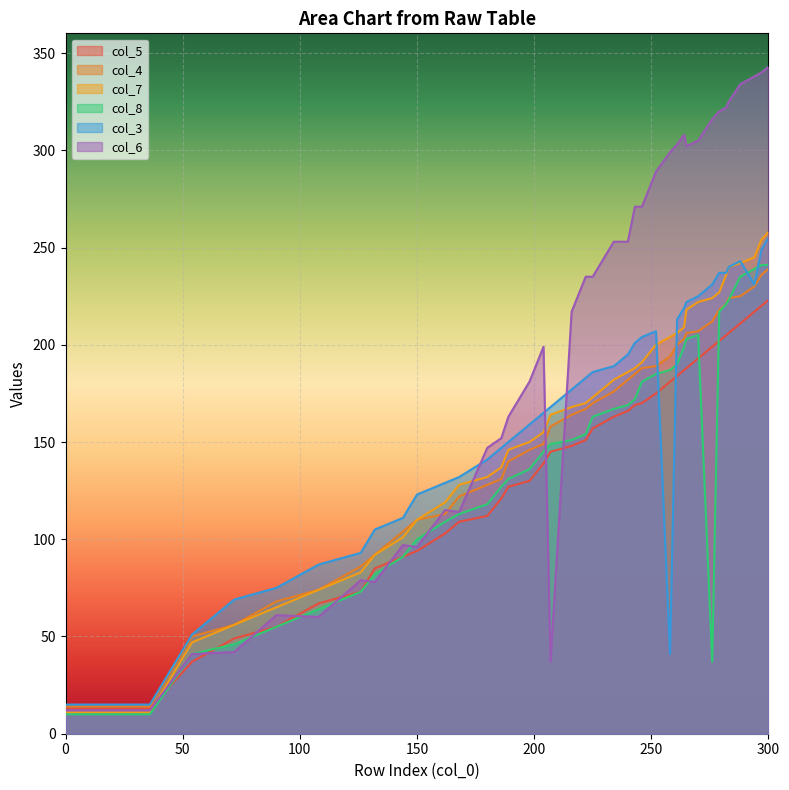

What is the minimum value shown in the chart?

10